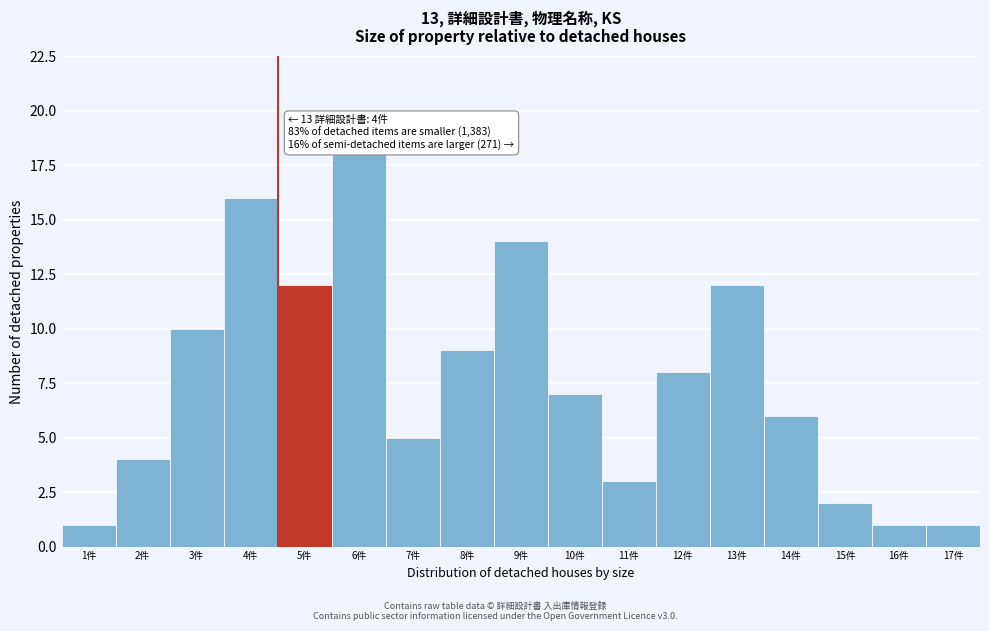

Reading left to right, transcribe all the data shown in this chart.

1	4	10	16	12	18	5	9	14	7	3	8	12	6	2	1	1